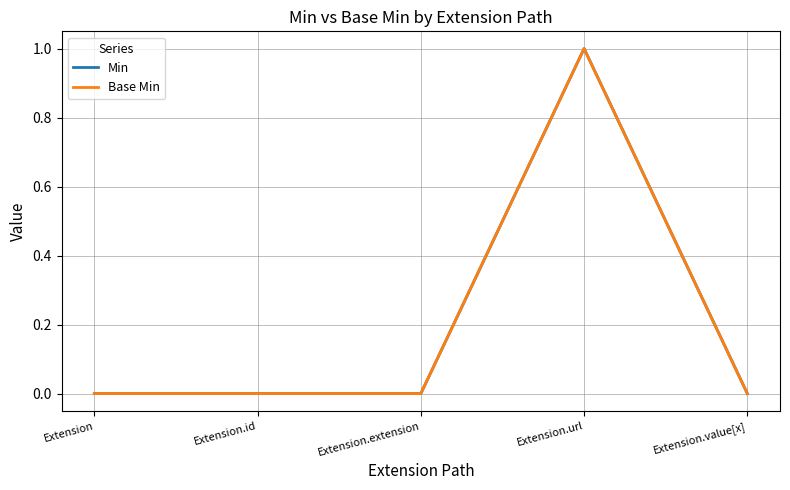

Is it true that Base Min equals 1 at Extension.url?

True